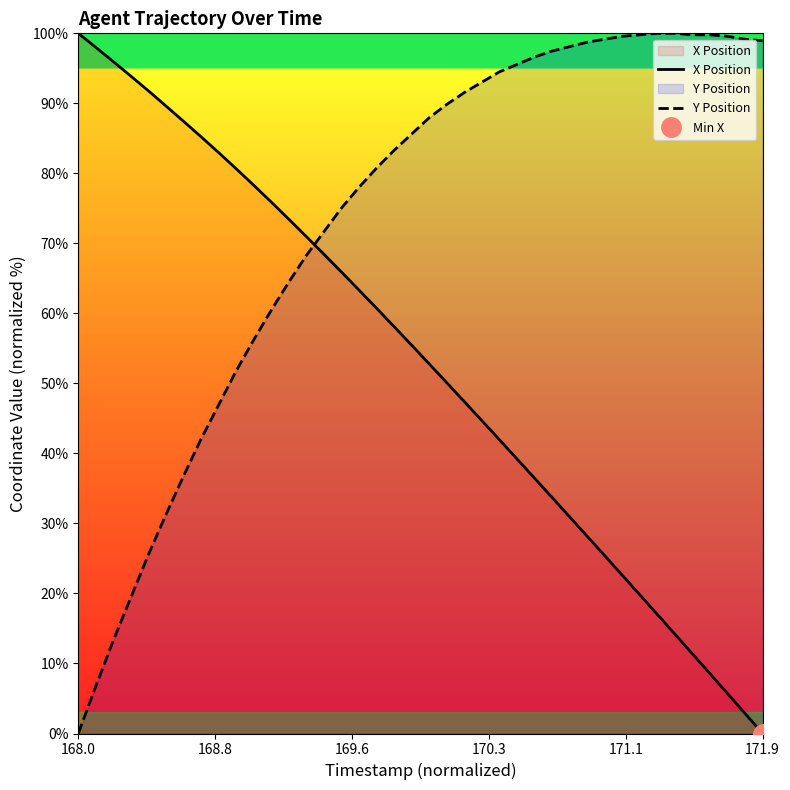

How many intersections are there between X Position and Y Position?

1